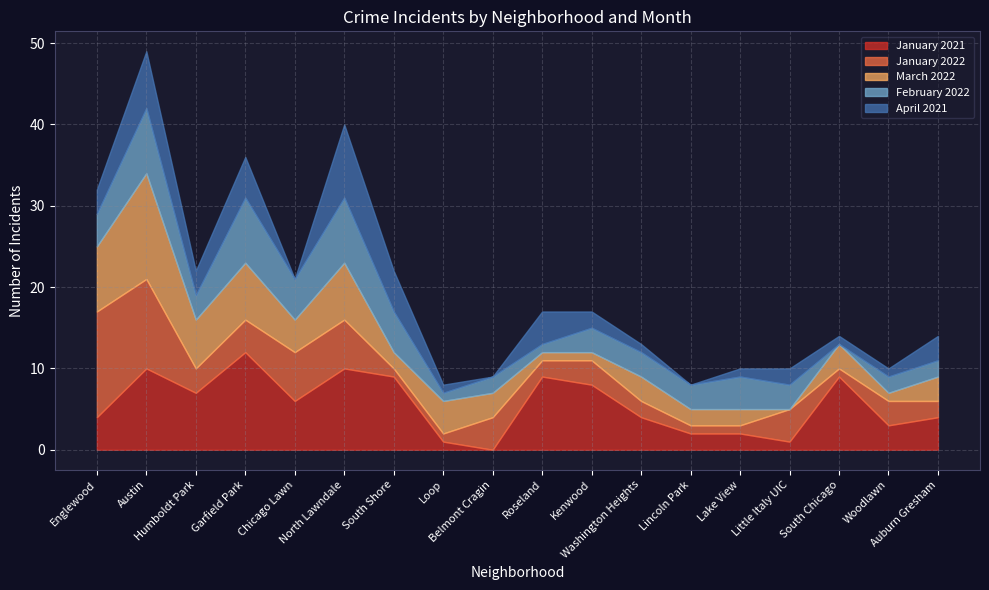

At which category is the sum across all series the highest?

Austin